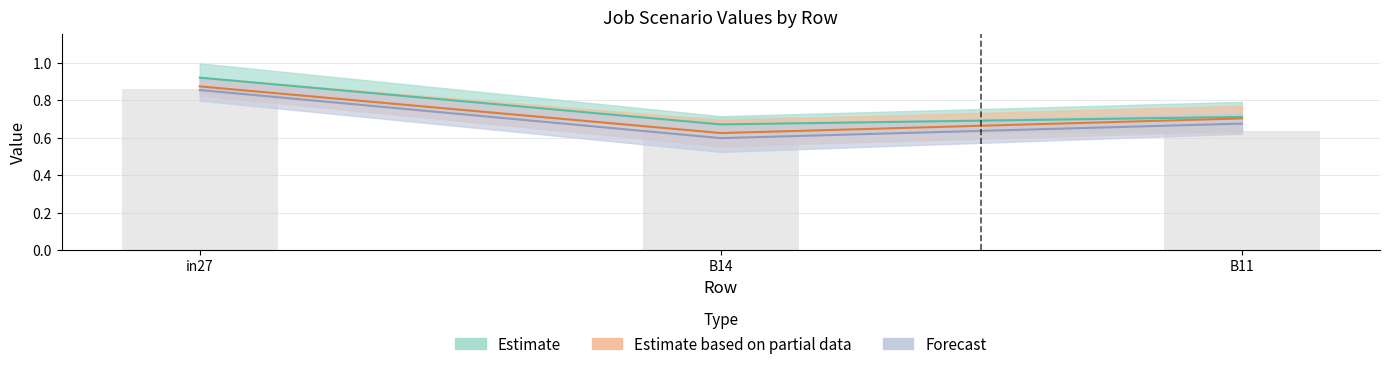

Which category has the highest value in the job664_scenario0_1393 series?

in27